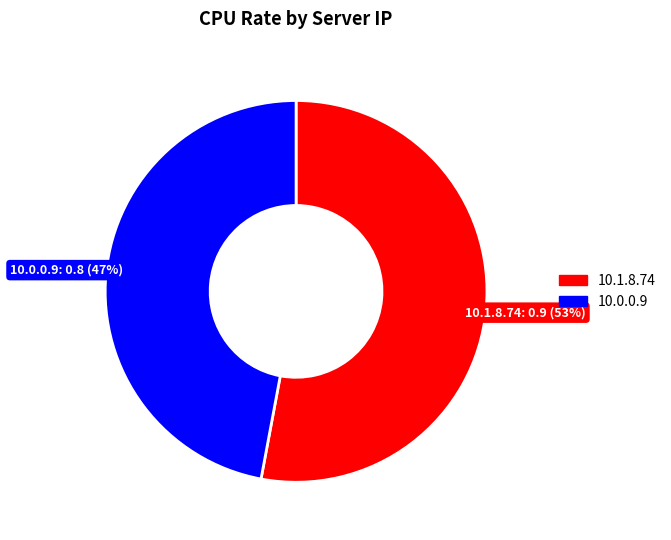

Which has a higher value, 10.0.0.9 or 10.1.8.74?

10.1.8.74